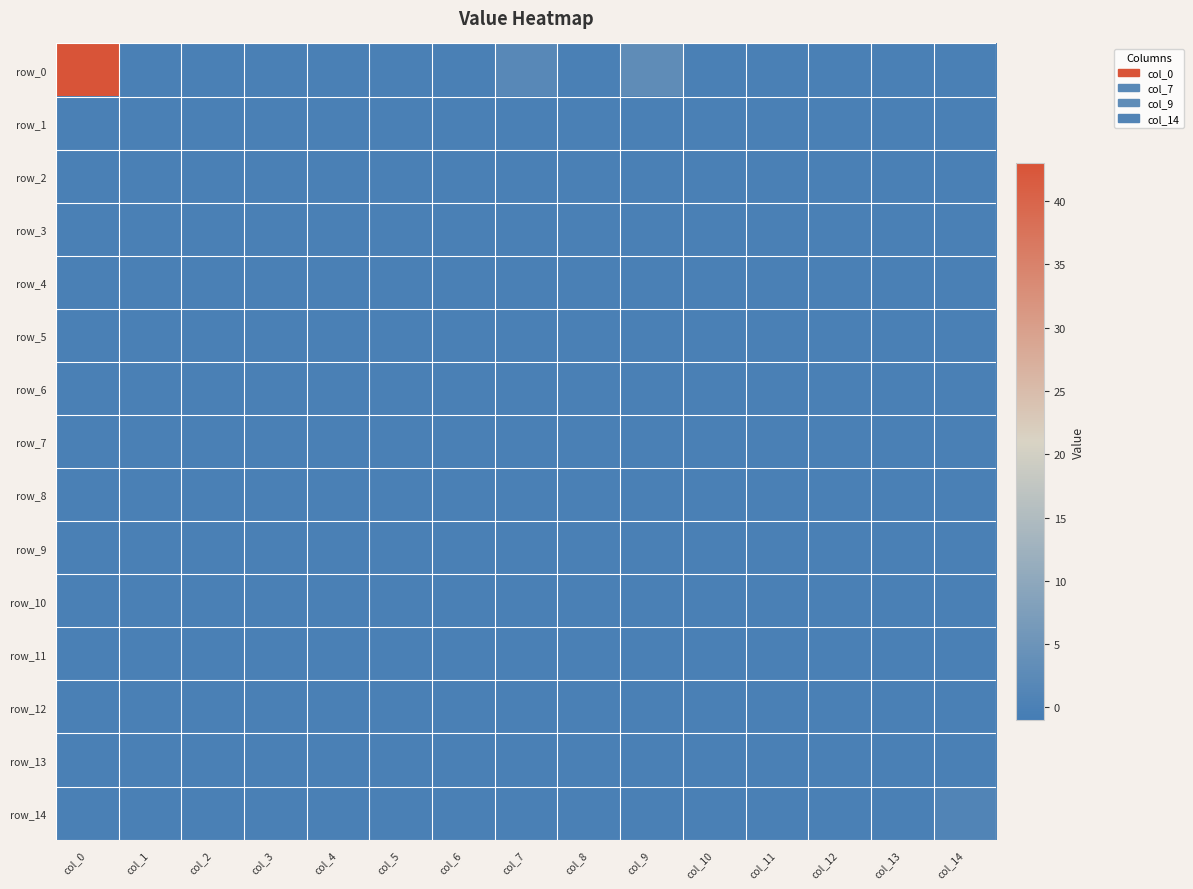

At col_6, list the series in order from smallest to largest.

row_0, row_1, row_2, row_3, row_4, row_5, row_6, row_7, row_8, row_9, row_10, row_11, row_12, row_13, row_14